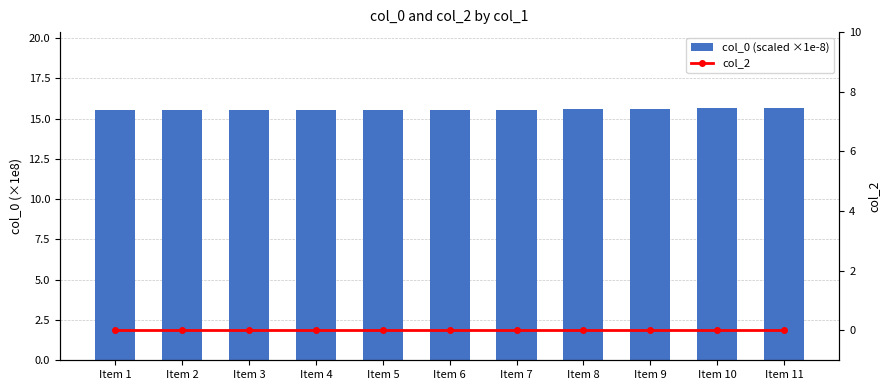

Between Item 1 and Item 6, which series saw the biggest shift?

col_0 (scaled ×1e-8)